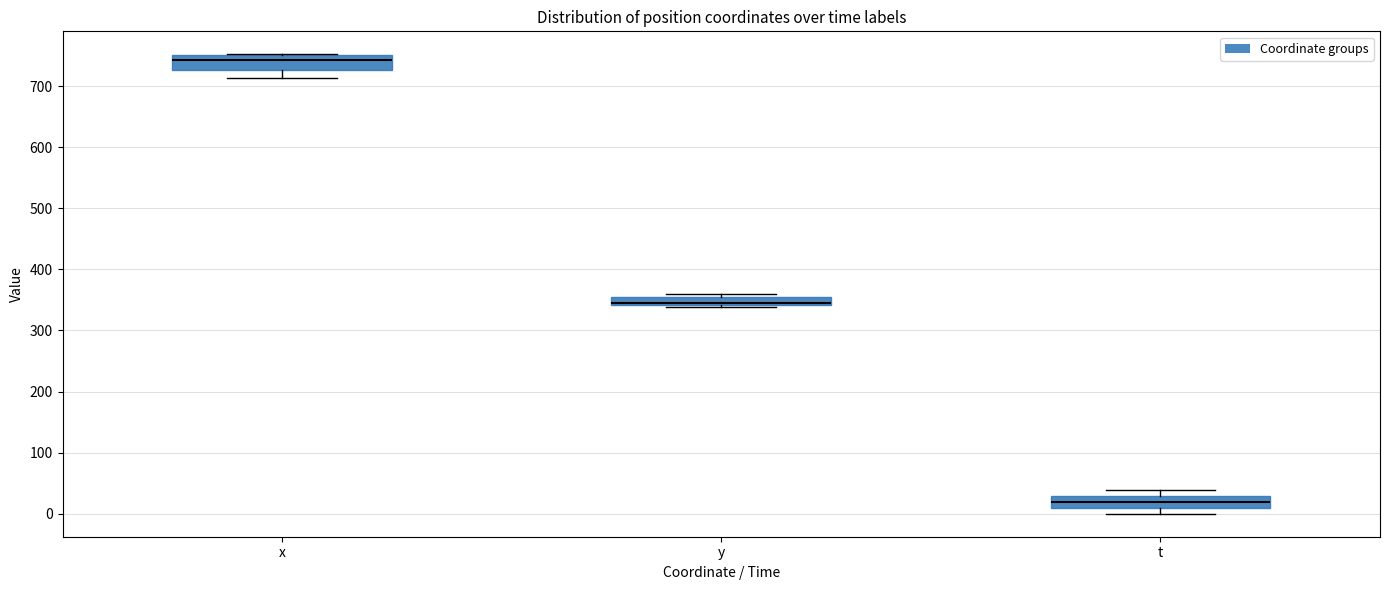

Where is the lower edge of the box for t on the y-axis? The values are not printed on the chart, so give them approximately, as read against the axis.

10